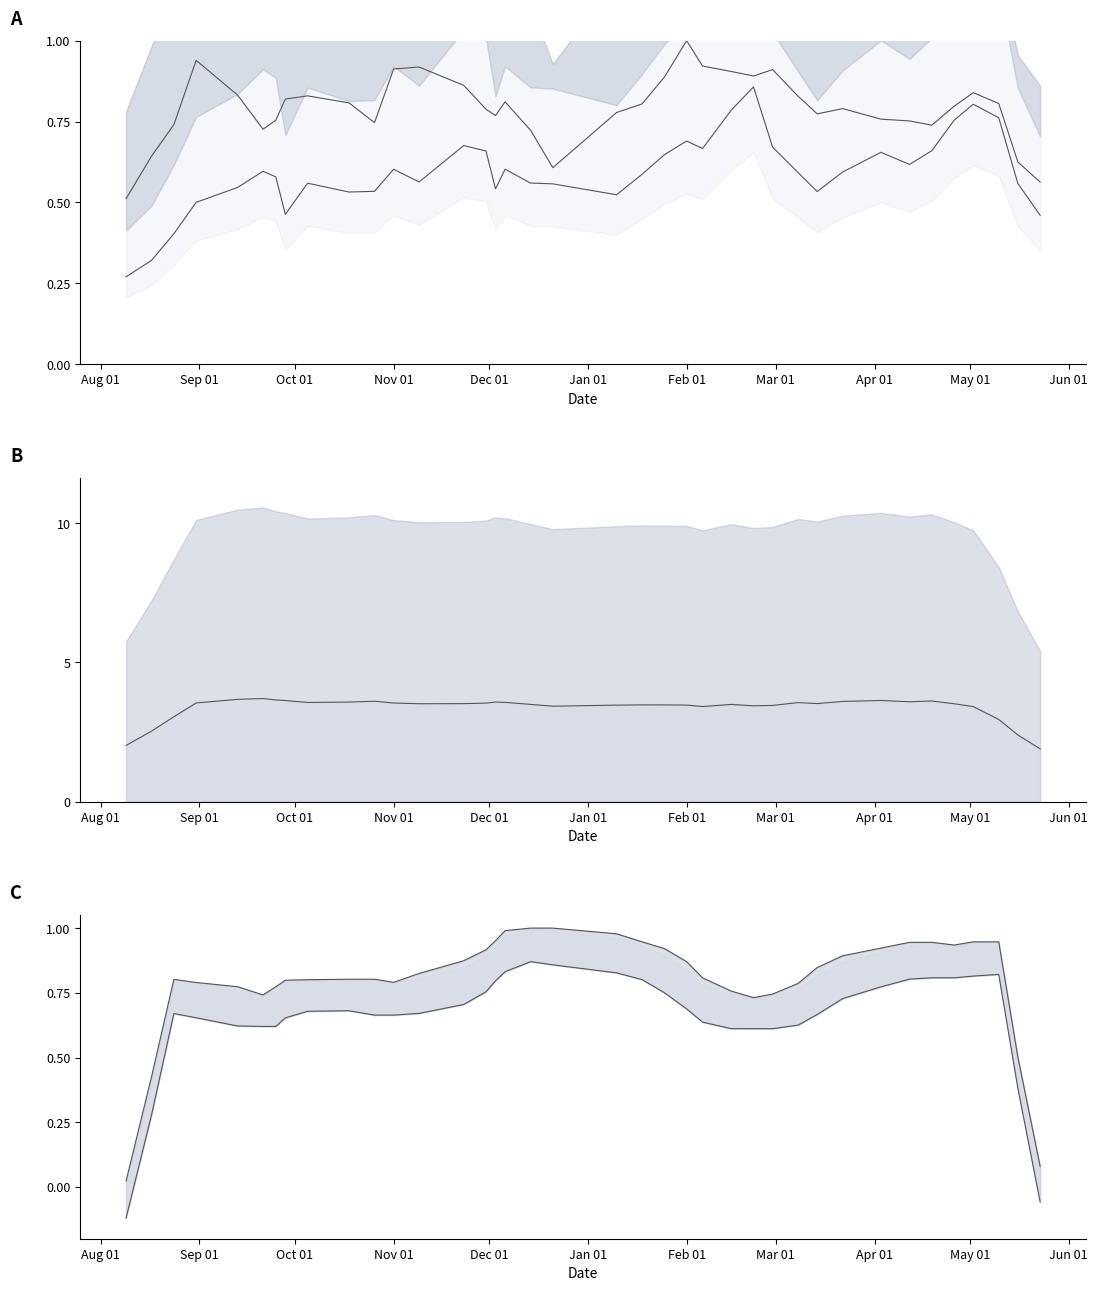

Where is the first local maximum for Ellenfél-PR mid?

Jan 01